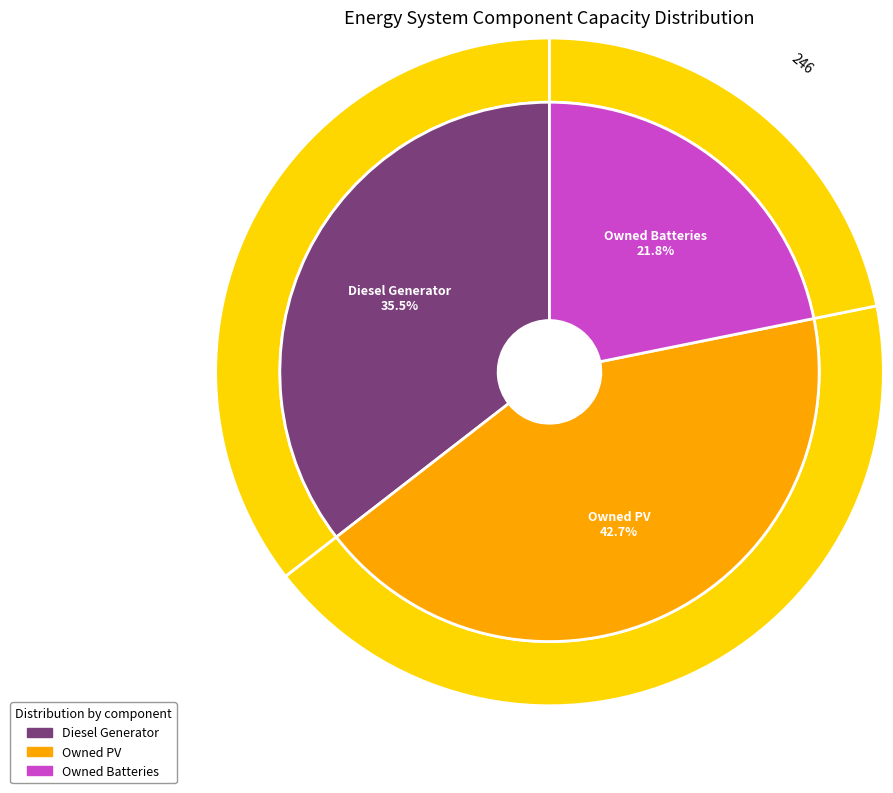

Rank the categories by value from lowest to highest.

Owned Batteries, Diesel Generator, Owned PV